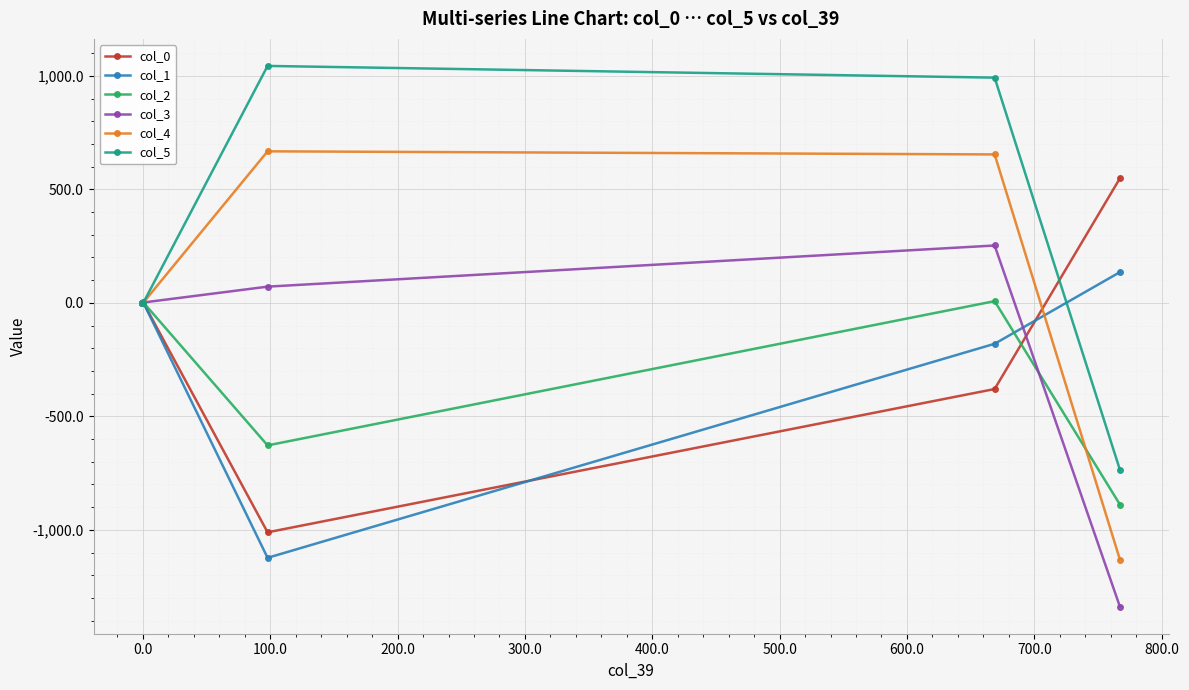

What is the highest value of the col_4 series?

667.5